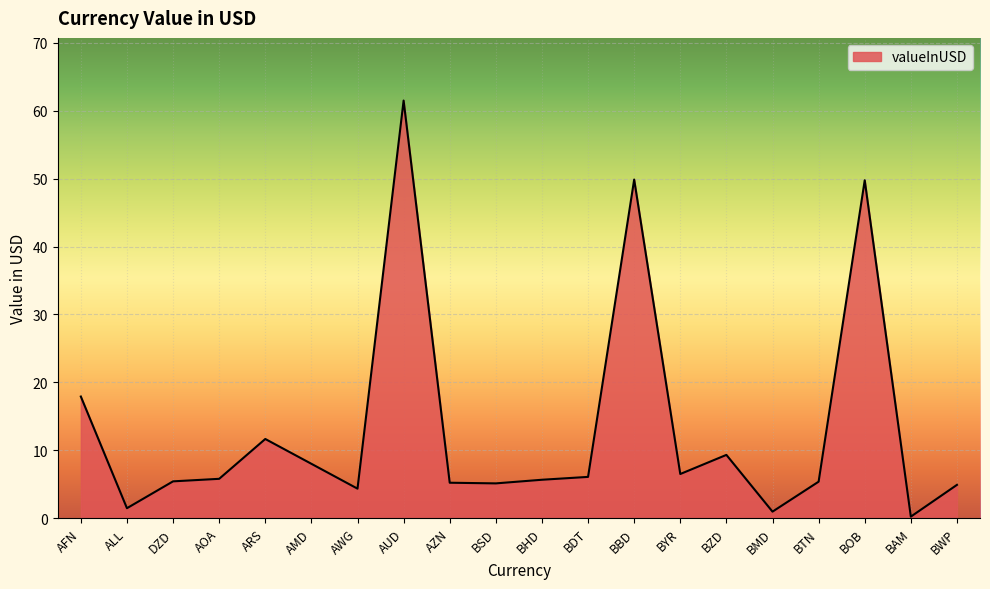

Is it true that the value at AOA is 8.7?

False